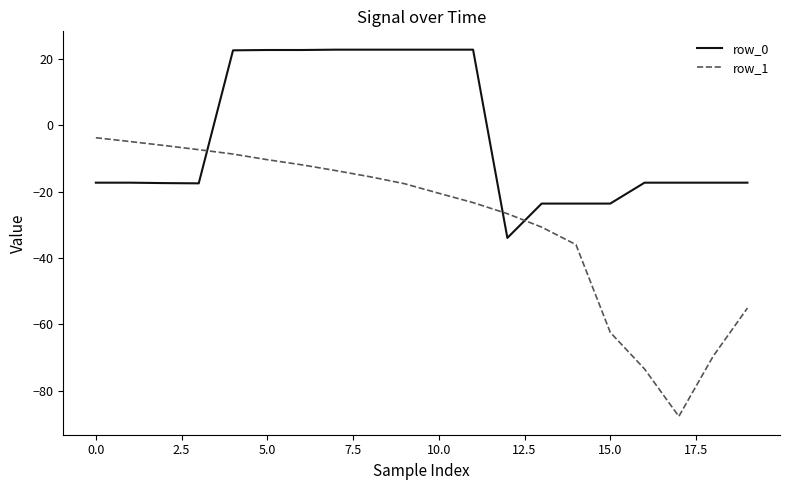

Which series has the widest spread of values?

row_1